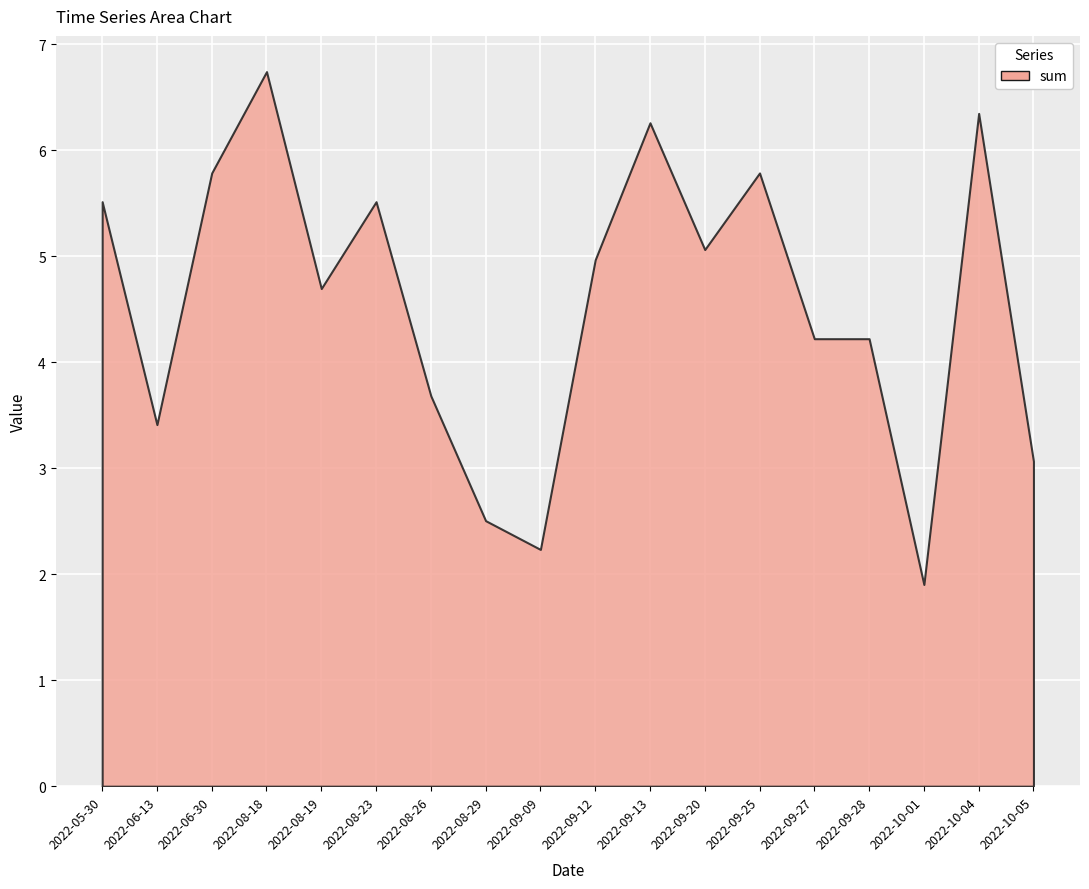

Which has a higher value, 2022-10-04 or 2022-08-29?

2022-10-04